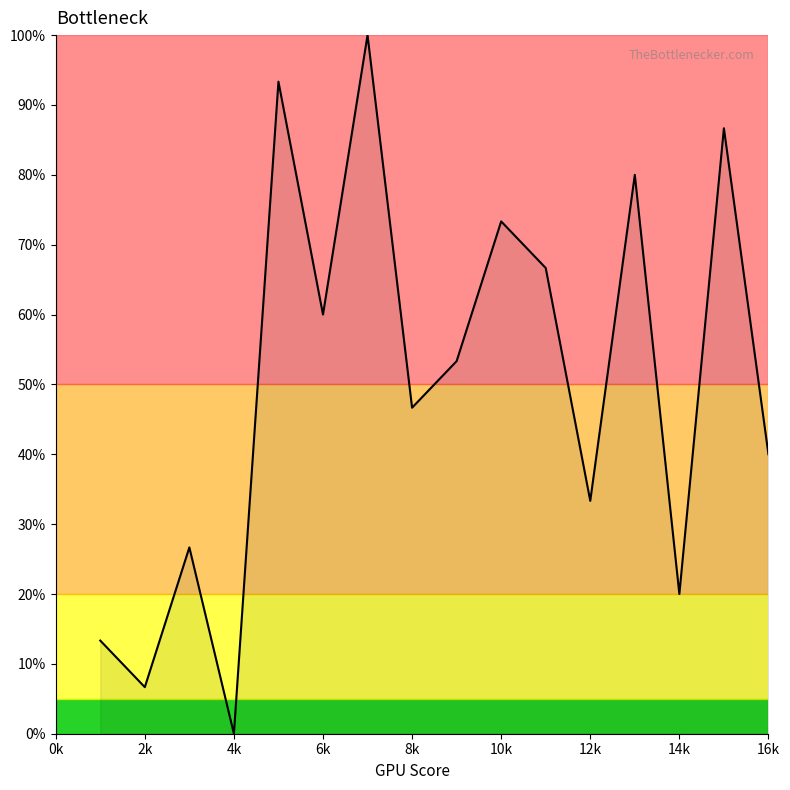

Does the chart display data point markers on the line(s)?

No